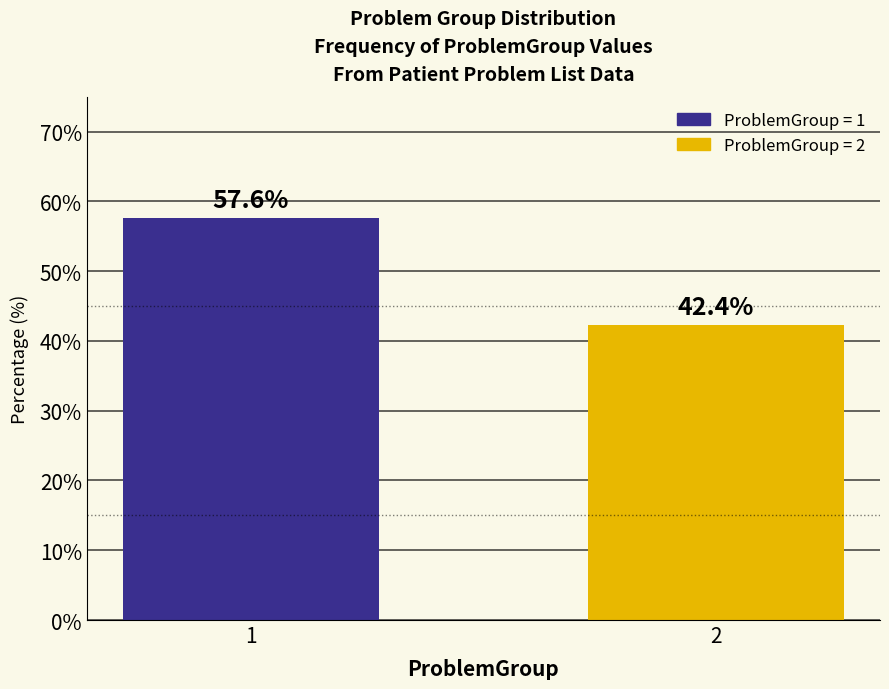

What is the ratio of the value at 1 to the value at 2?

1.4